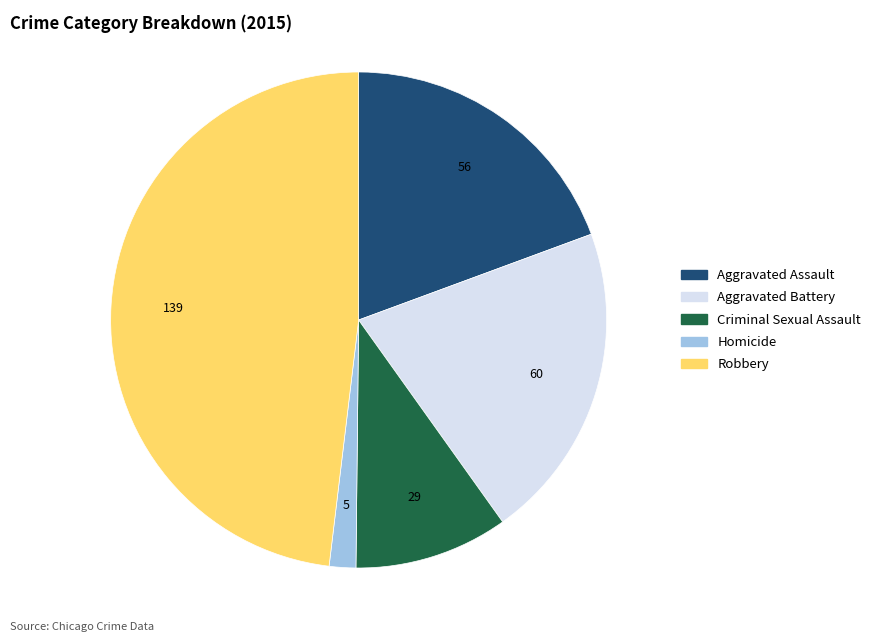

True or false: Criminal Sexual Assault accounts for 22% of the total.

False